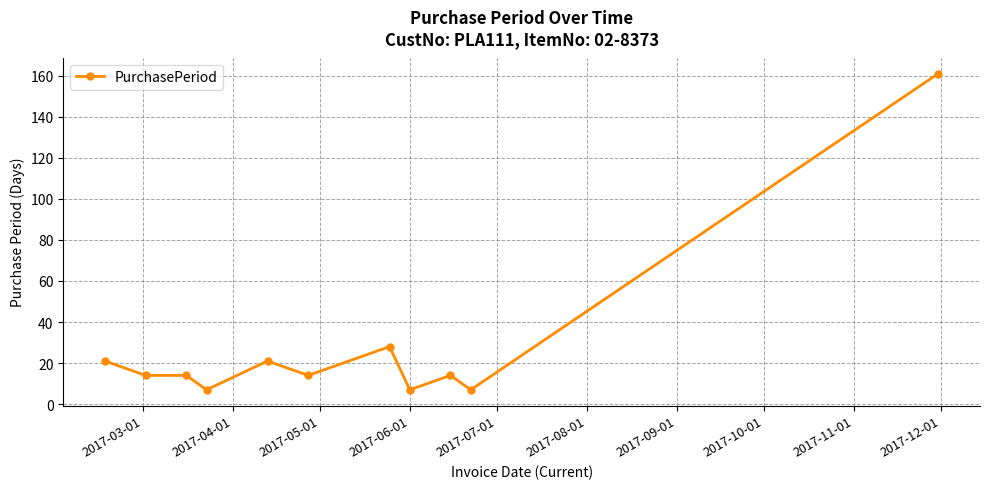

True or false: there are more than 0 points higher than both neighbors.

True